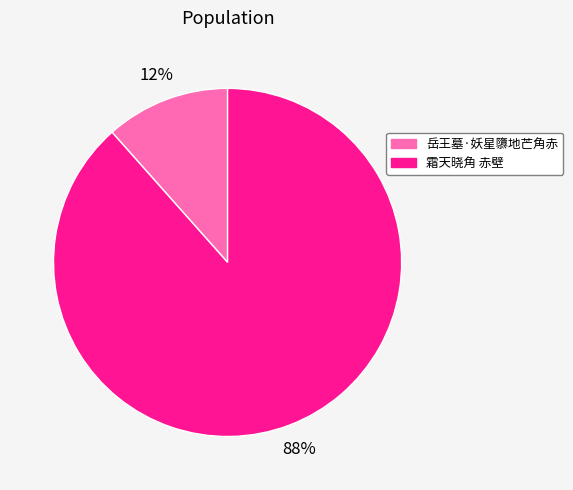

Is it true that 岳王墓·妖星隳地芒角赤 is 21% of the pie?

False